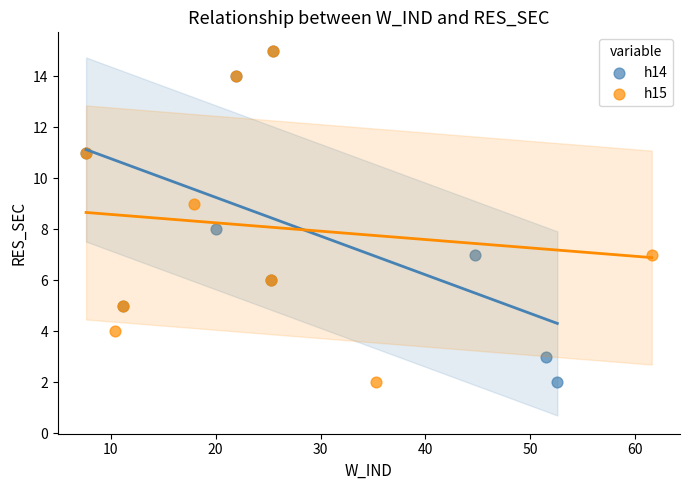

What are all the series names shown in the legend?

h14, h15